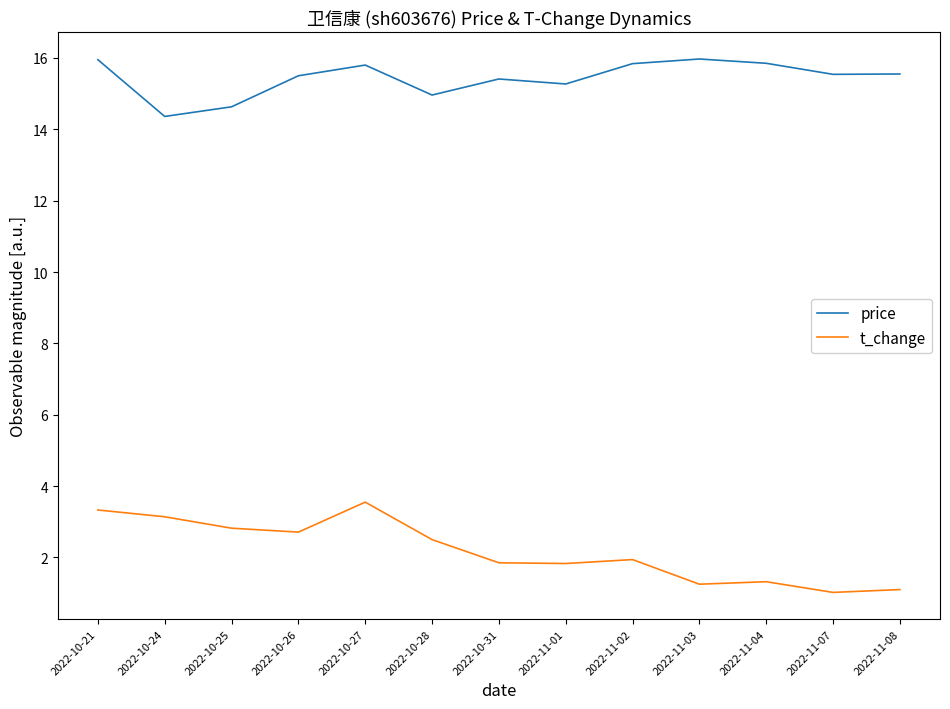

What is the spread (max minus min) of values at 2022-11-03?

14.7